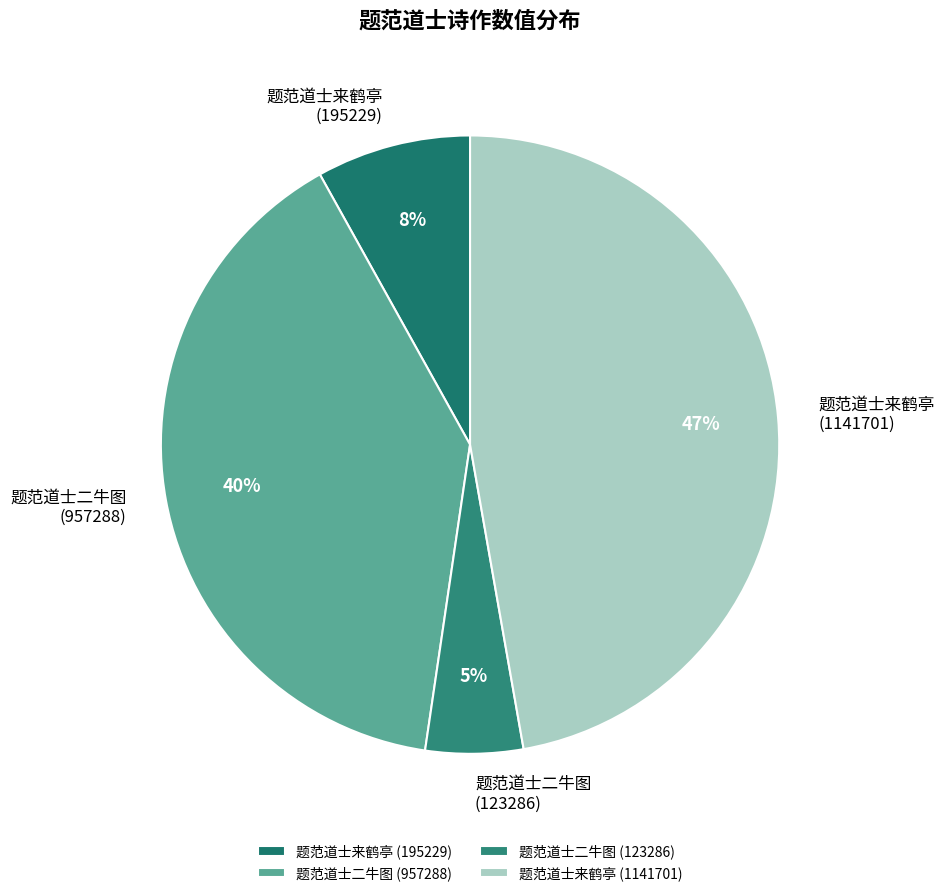

To the nearest percent, what is the combined percentage of 题范道士来鹤亭 (195229) and 题范道士二牛图 (957288)?

48%